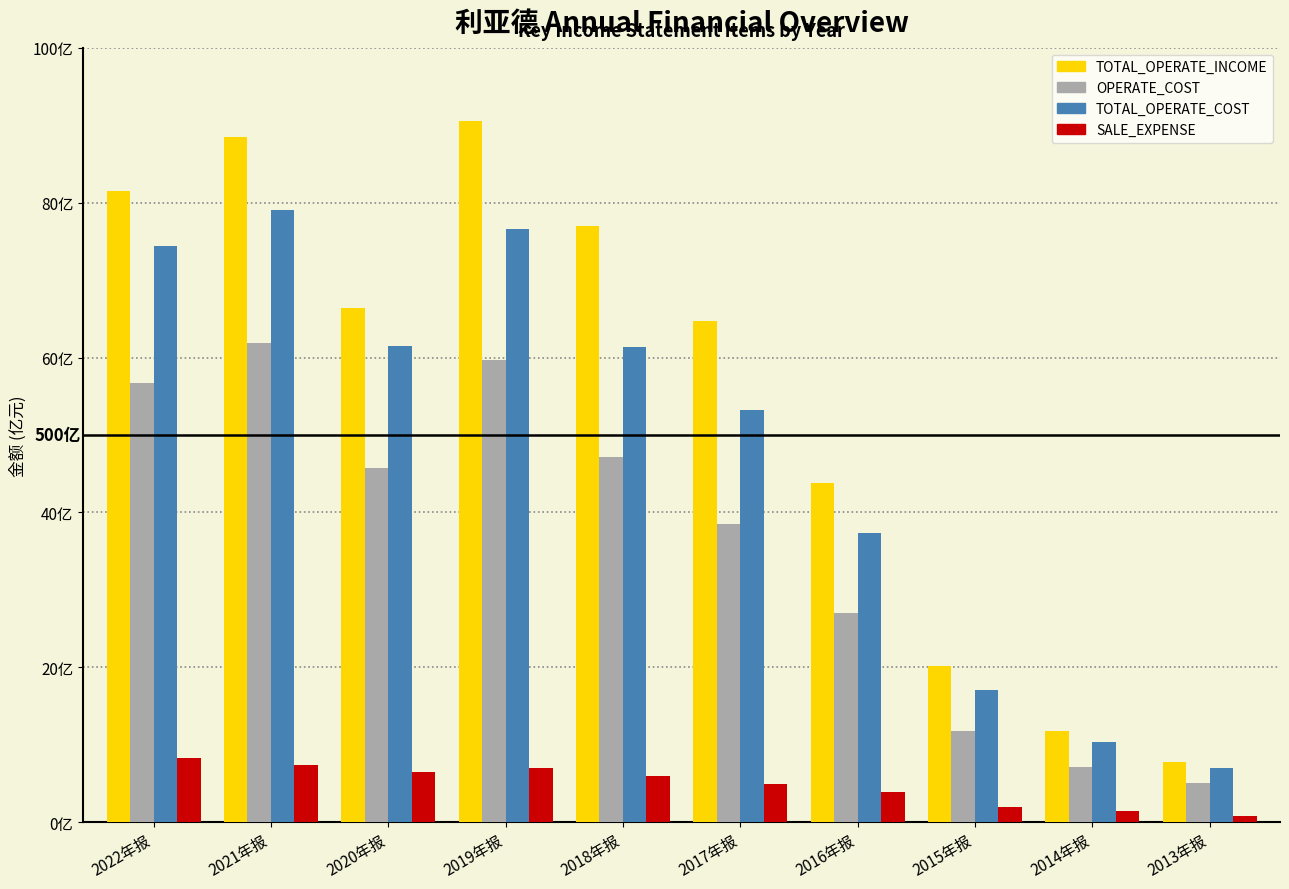

Rank the series by their maximum value, from lowest to highest.

SALE_EXPENSE, OPERATE_COST, TOTAL_OPERATE_COST, TOTAL_OPERATE_INCOME